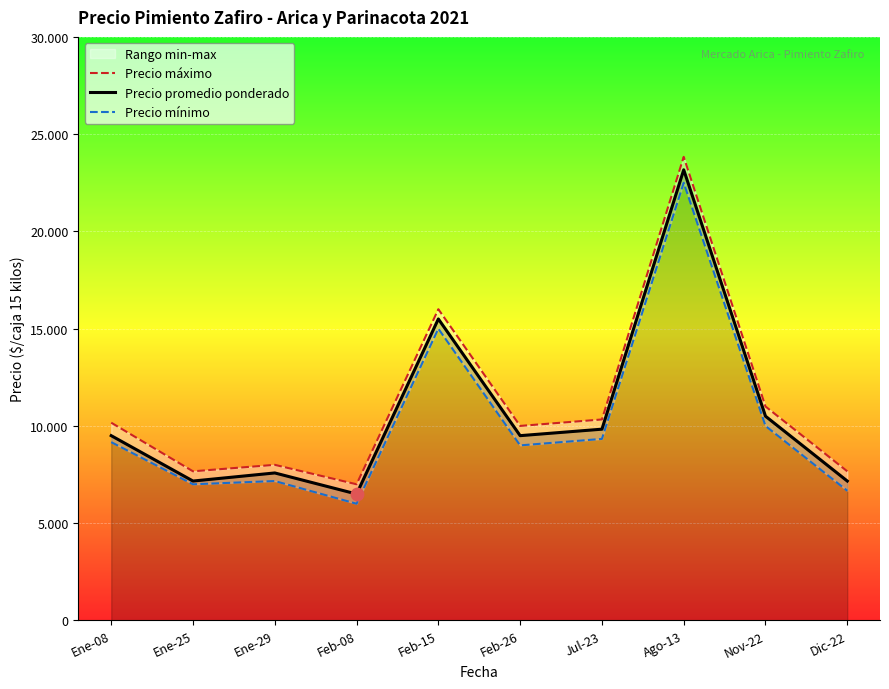

At which category is the sum across all series the highest?

Ago-13